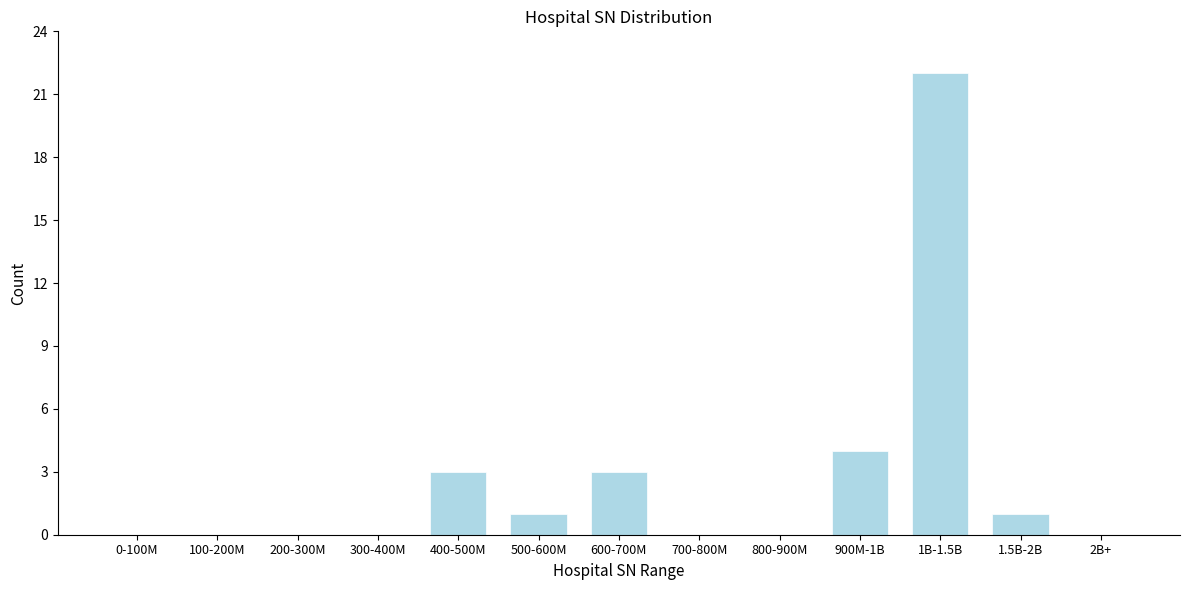

Reading left to right, list all the values displayed in this chart.

0-100M=0	100-200M=0	200-300M=0	300-400M=0	400-500M=3	500-600M=1	600-700M=3	700-800M=0	800-900M=0	900M-1B=4	1B-1.5B=22	1.5B-2B=1	2B+=0